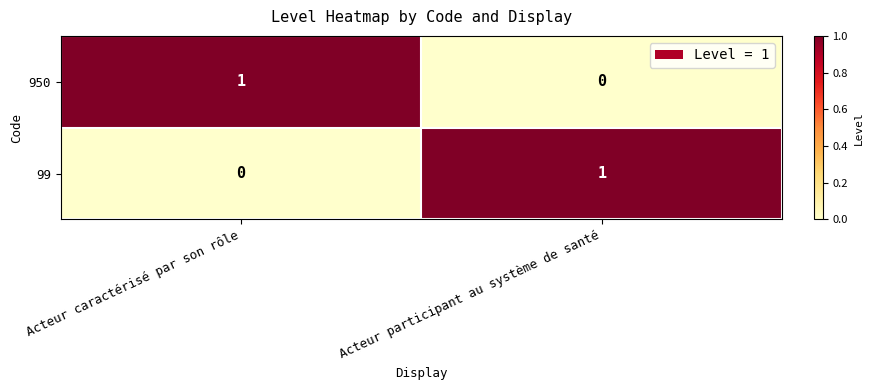

Is it true that 99 equals 0 at Acteur participant au système de santé?

False